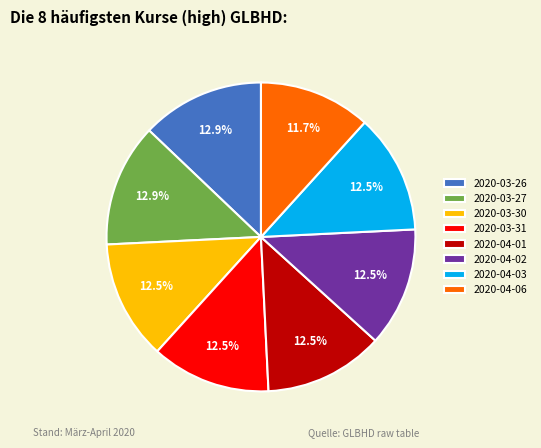

What is the total percentage of 2020-03-26 and 2020-04-02?

25.4%